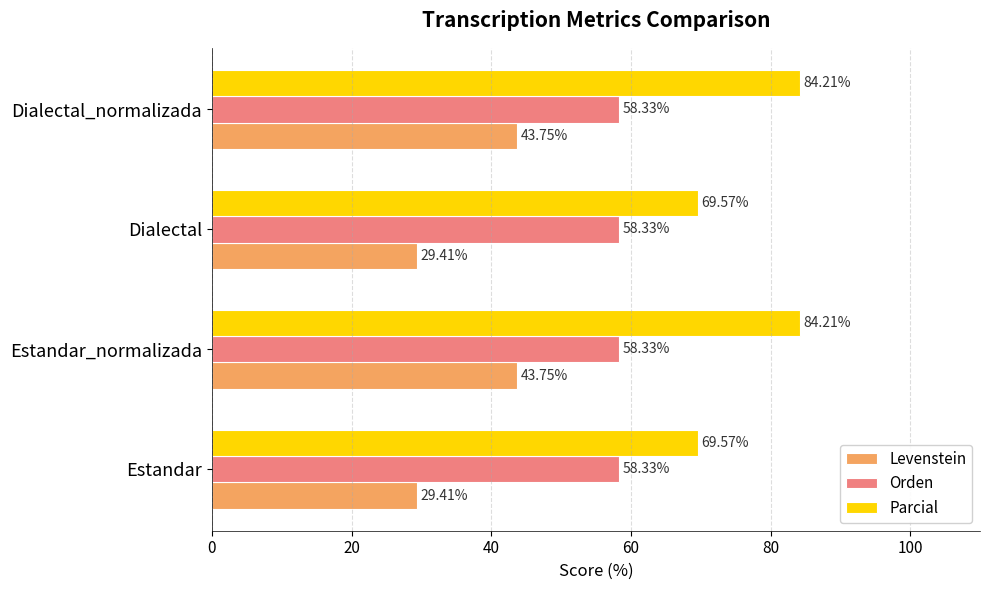

Rank the series by their maximum value, from highest to lowest.

Parcial, Orden, Levenstein